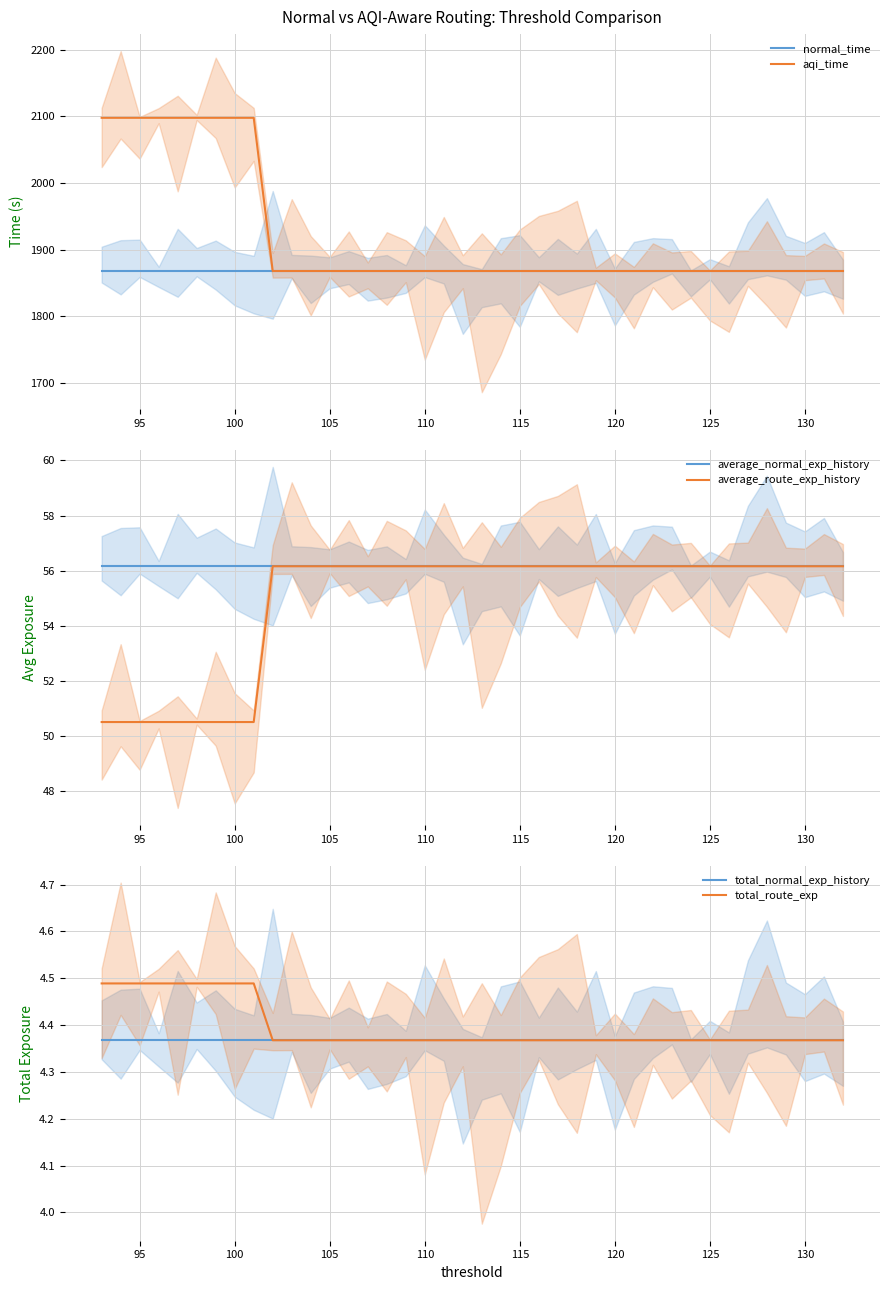

At how many categories does at least one series exceed 1026?

40